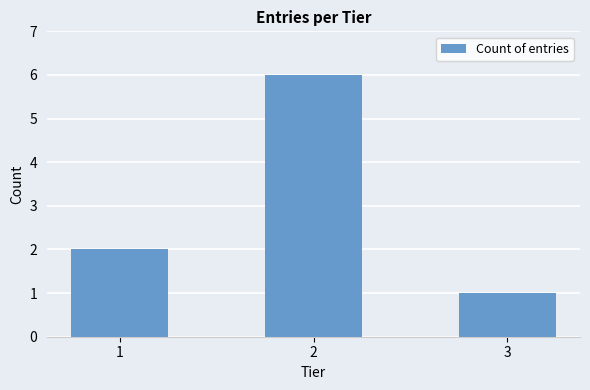

The chart shows a value of 1 at 3. True or false?

True